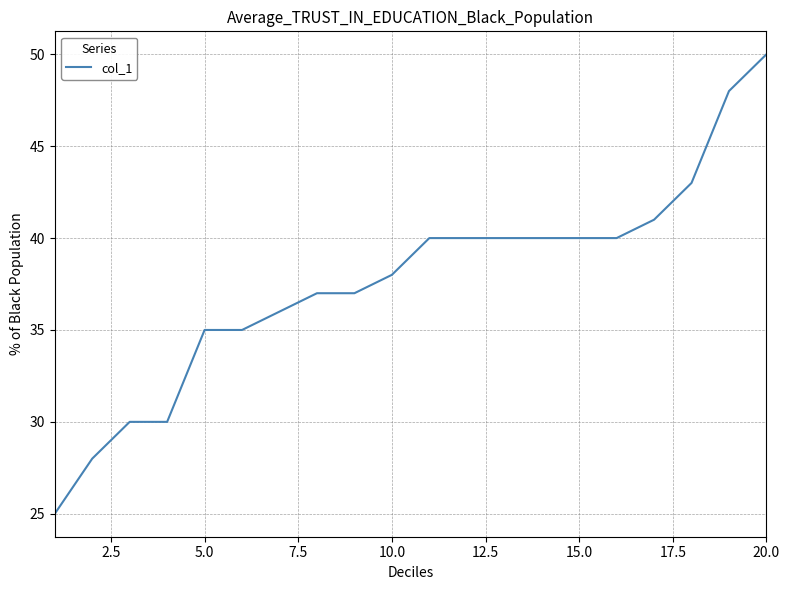

What is the minimum value shown in the chart?

25